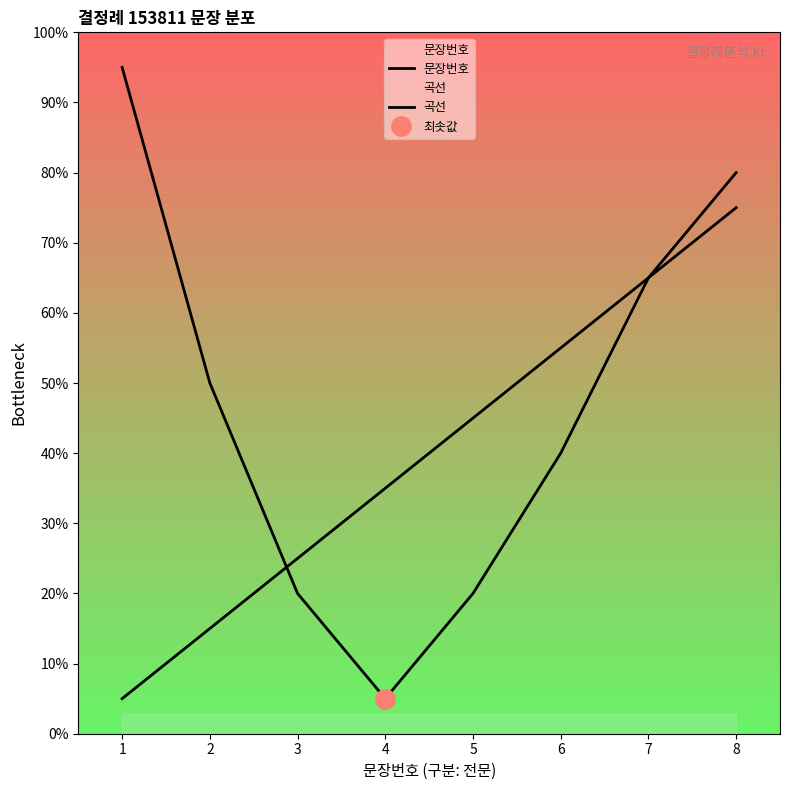

Does the chart have visible grid lines?

No